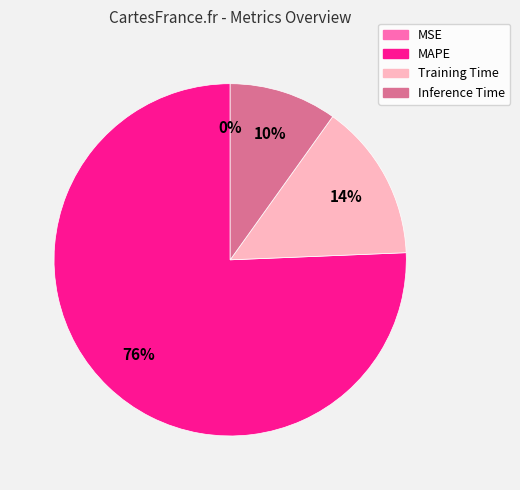

Is there a majority slice in this chart?

Yes